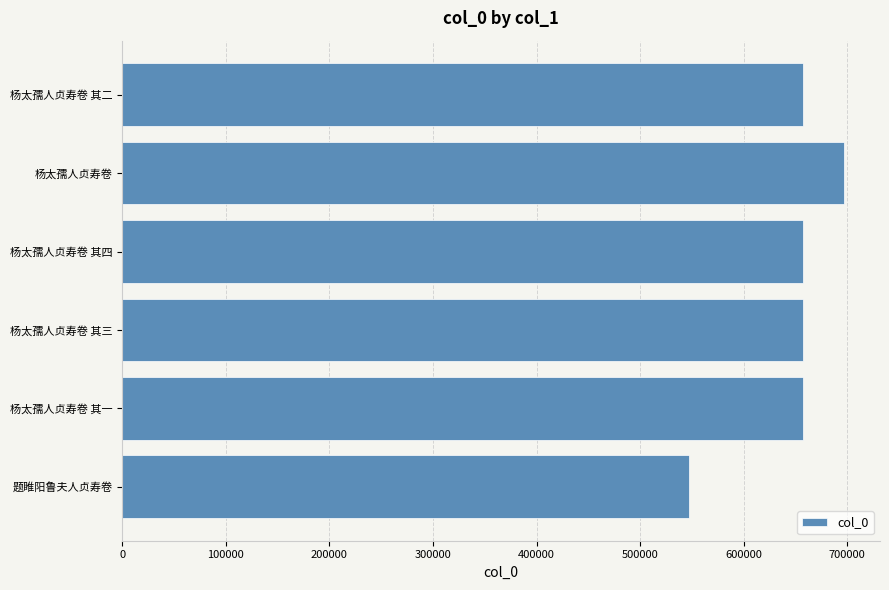

What is the sum of the values at 杨太孺人贞寿卷 and 杨太孺人贞寿卷 其四?

1354002